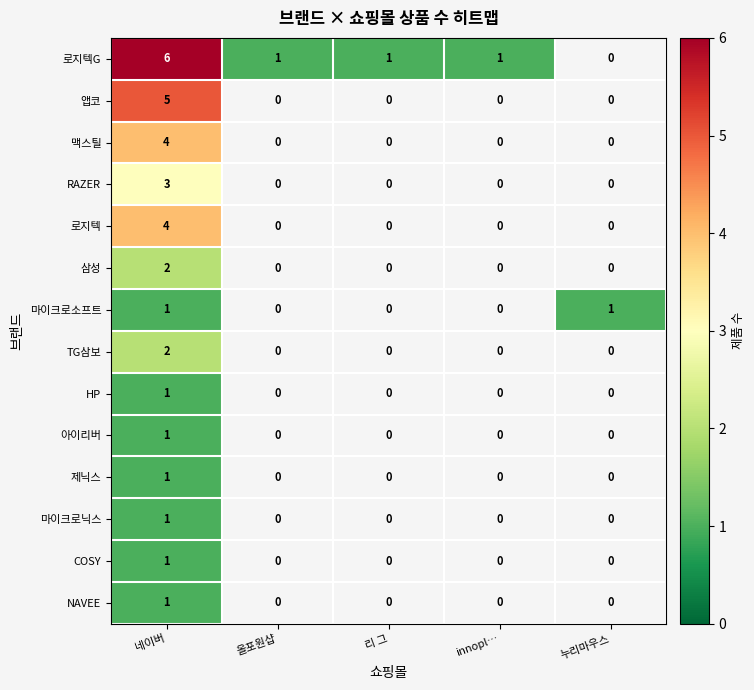

What is the total value across all series at 네이버?

33